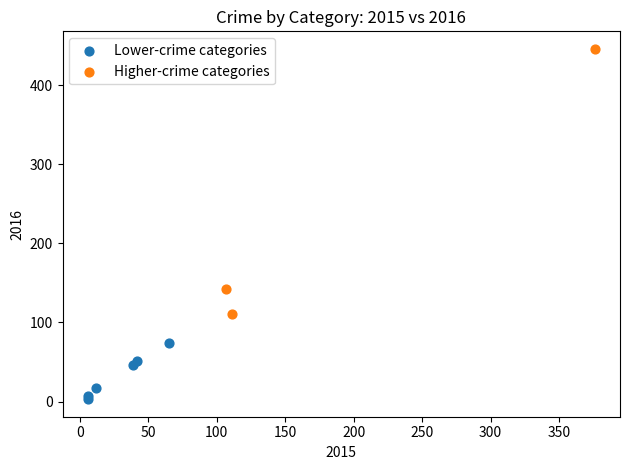

Which series contains the lowest Y value?

Lower-crime categories